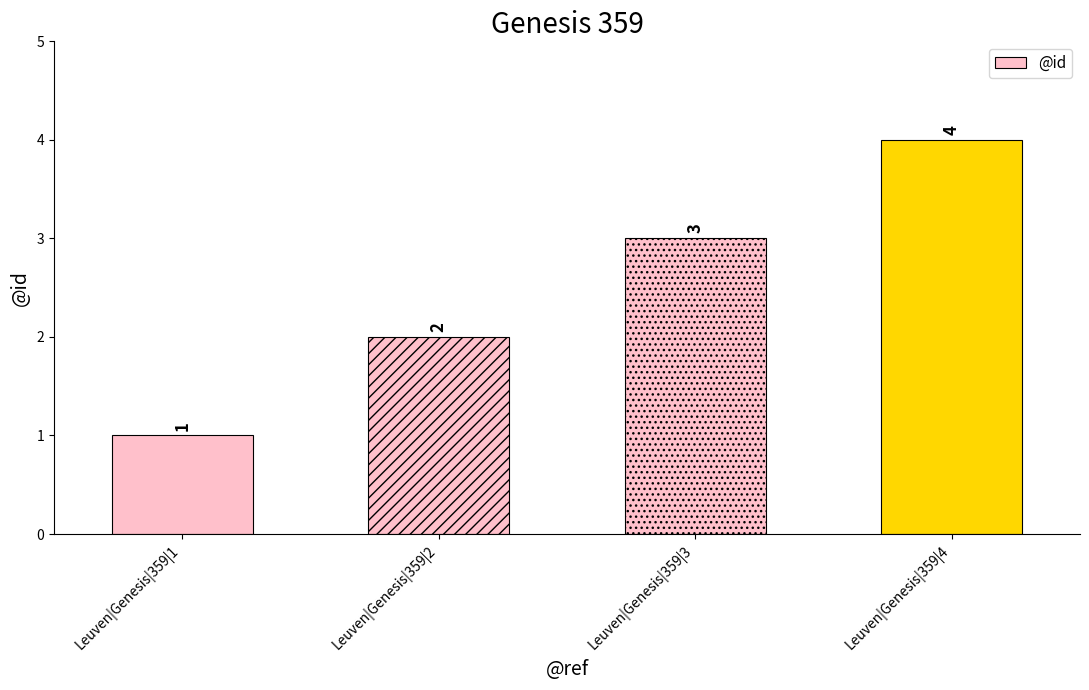

Reading left to right, extract all data points from this chart.

Leuven|Genesis|359|1=1	Leuven|Genesis|359|2=2	Leuven|Genesis|359|3=3	Leuven|Genesis|359|4=4